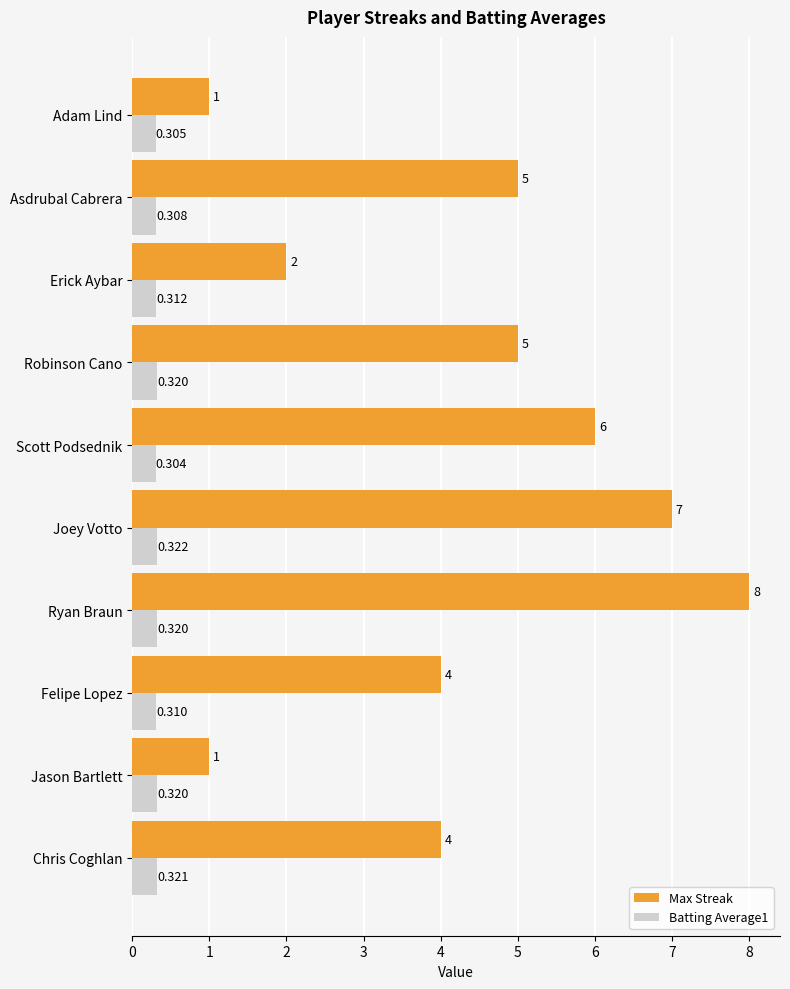

Is the value of Max Streak at Robinson Cano greater than the value of Batting Average1 at Felipe Lopez?

Yes